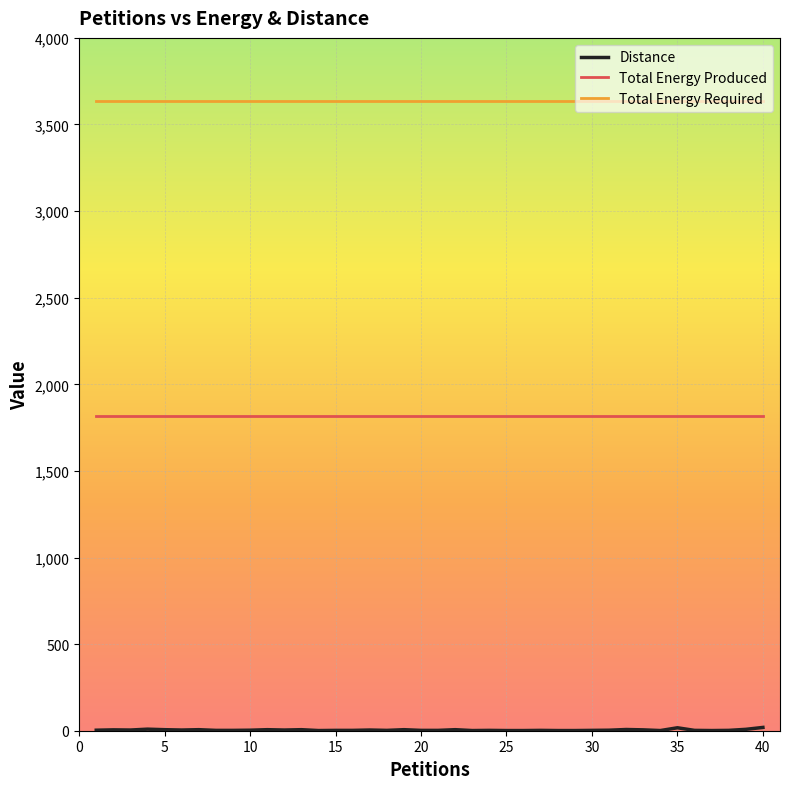

Is this an area chart (filled region under the line)?

No